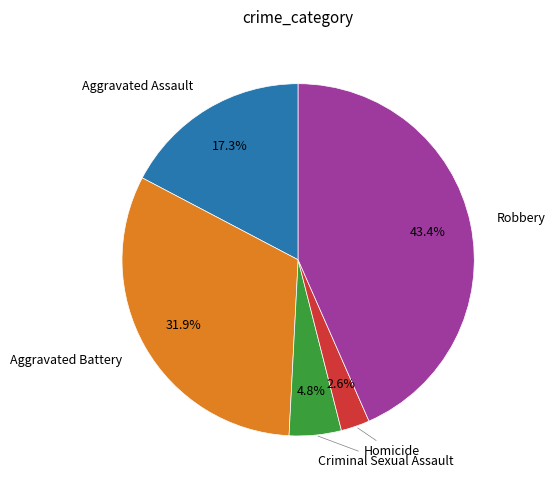

Is there any slice that represents more than half of the pie?

No